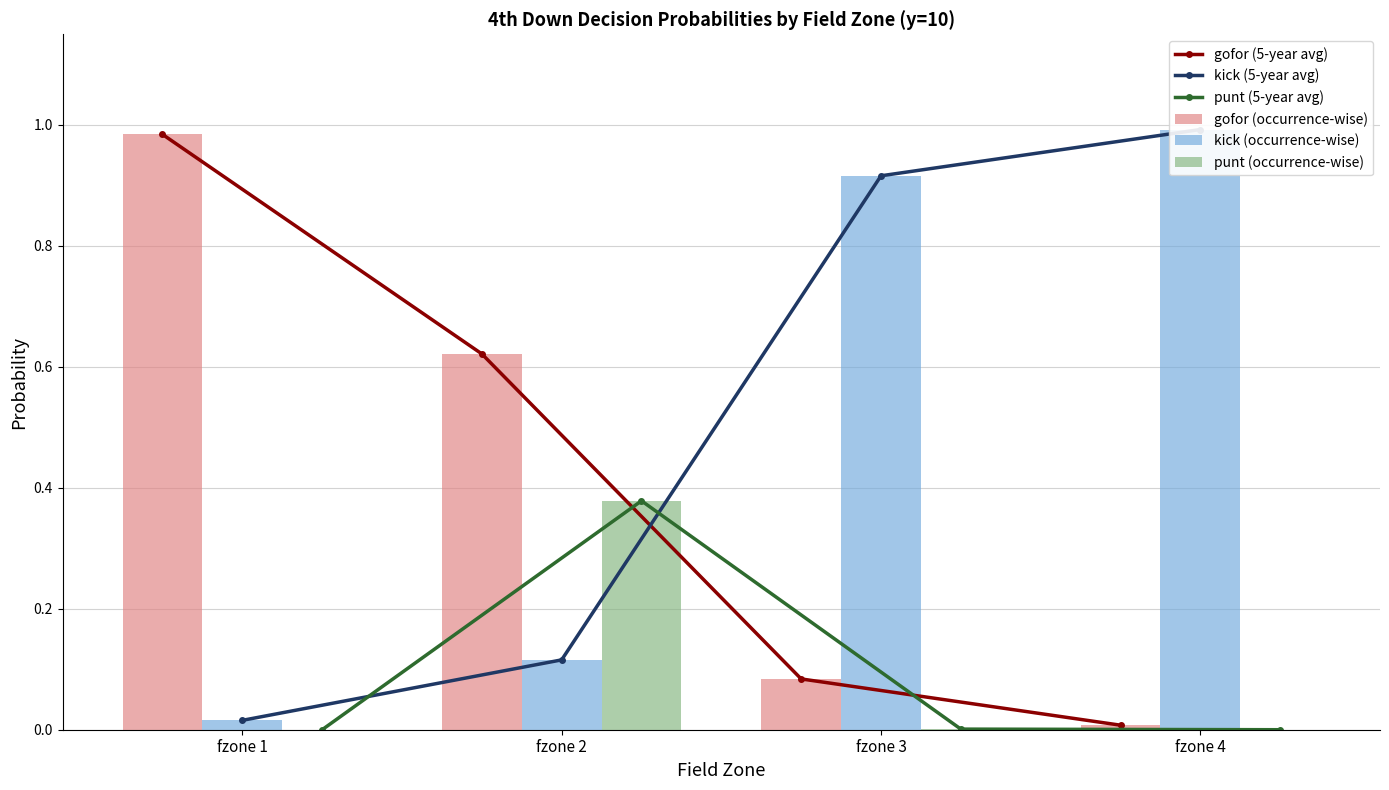

Reading left to right, what are all the values shown in this chart?

gofor (5-year avg): fzone 1=1.0	fzone 2=0.6	fzone 3=0.1	fzone 4=0.0
kick (5-year avg): fzone 1=0.0	fzone 2=0.1	fzone 3=0.9	fzone 4=1.0
punt (5-year avg): fzone 1=0.0	fzone 2=0.4	fzone 3=0.0	fzone 4=0.0
gofor (occurrence-wise): fzone 1=1.0	fzone 2=0.6	fzone 3=0.1	fzone 4=0.0
kick (occurrence-wise): fzone 1=0.0	fzone 2=0.1	fzone 3=0.9	fzone 4=1.0
punt (occurrence-wise): fzone 1=0.0	fzone 2=0.4	fzone 3=0.0	fzone 4=0.0